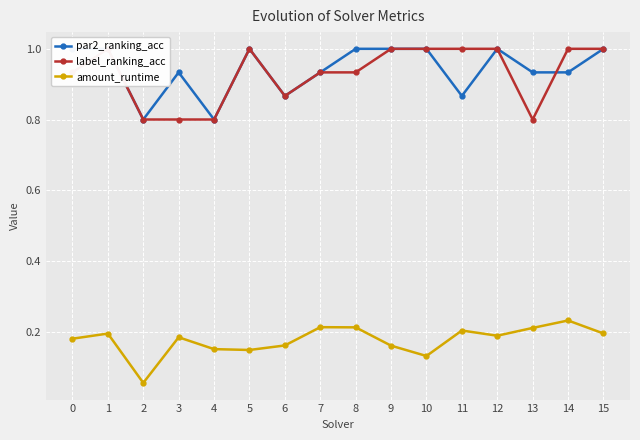

True or false: label_ranking_acc and amount_runtime intersect in this chart.

False